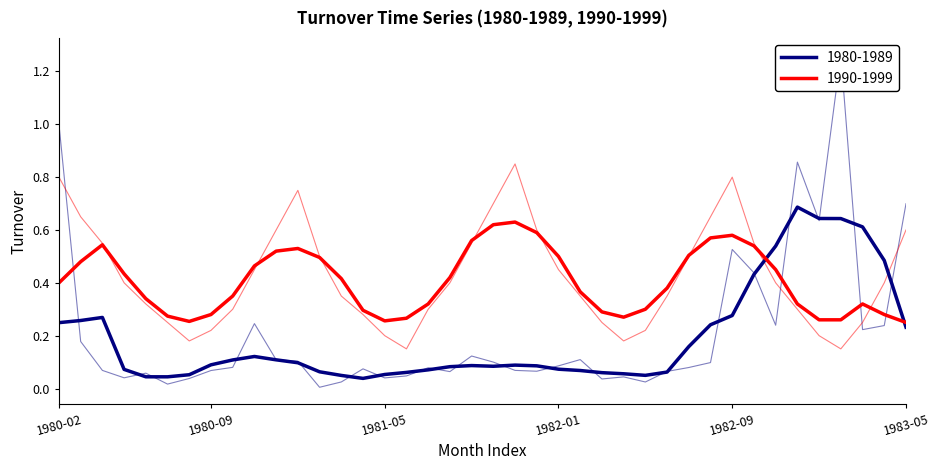

At which category does 1990-1999 reach its first local valley?

1980-08